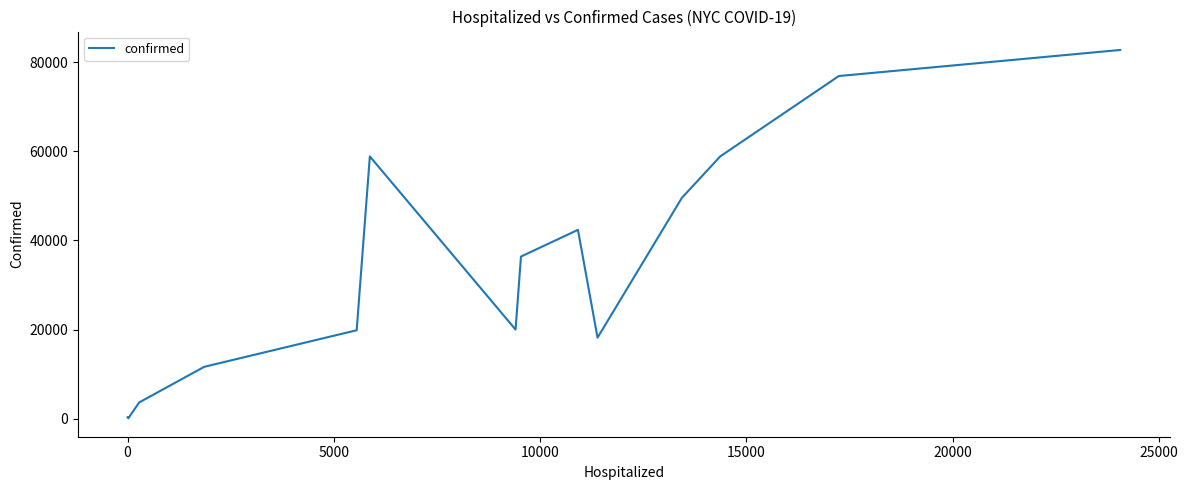

What is the difference between the maximum and minimum values?

82687